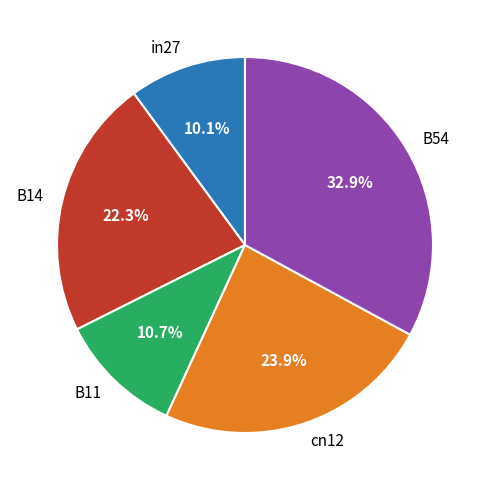

Is the sum of B54 and B14 greater than half?

Yes